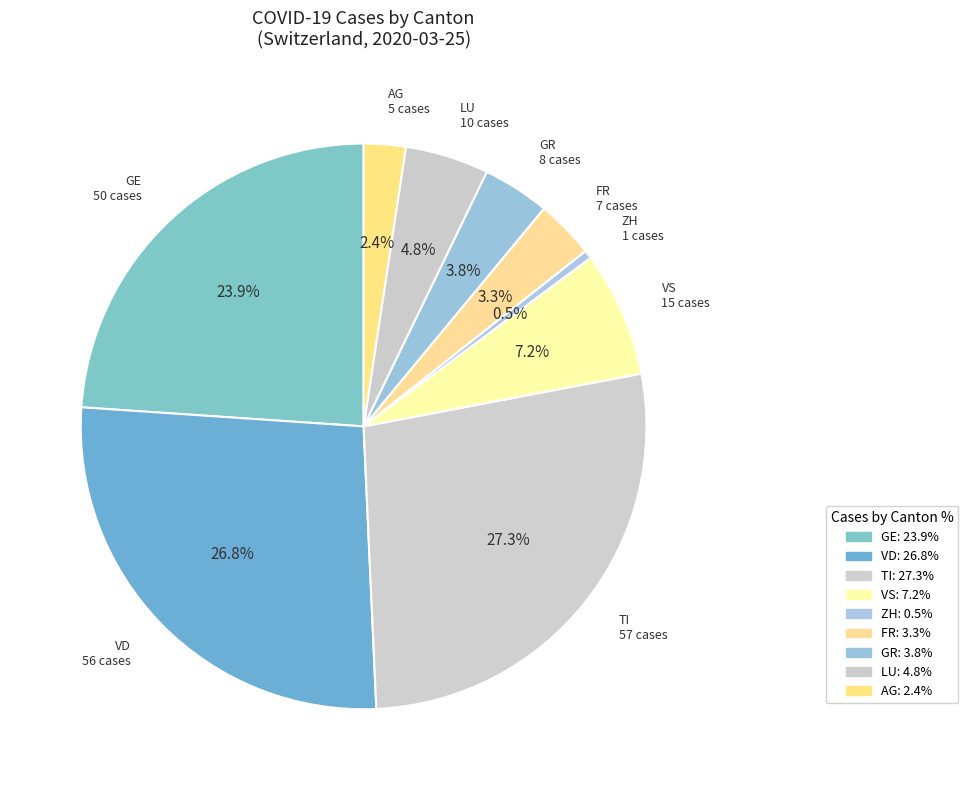

Count the number of slices in the pie.

9